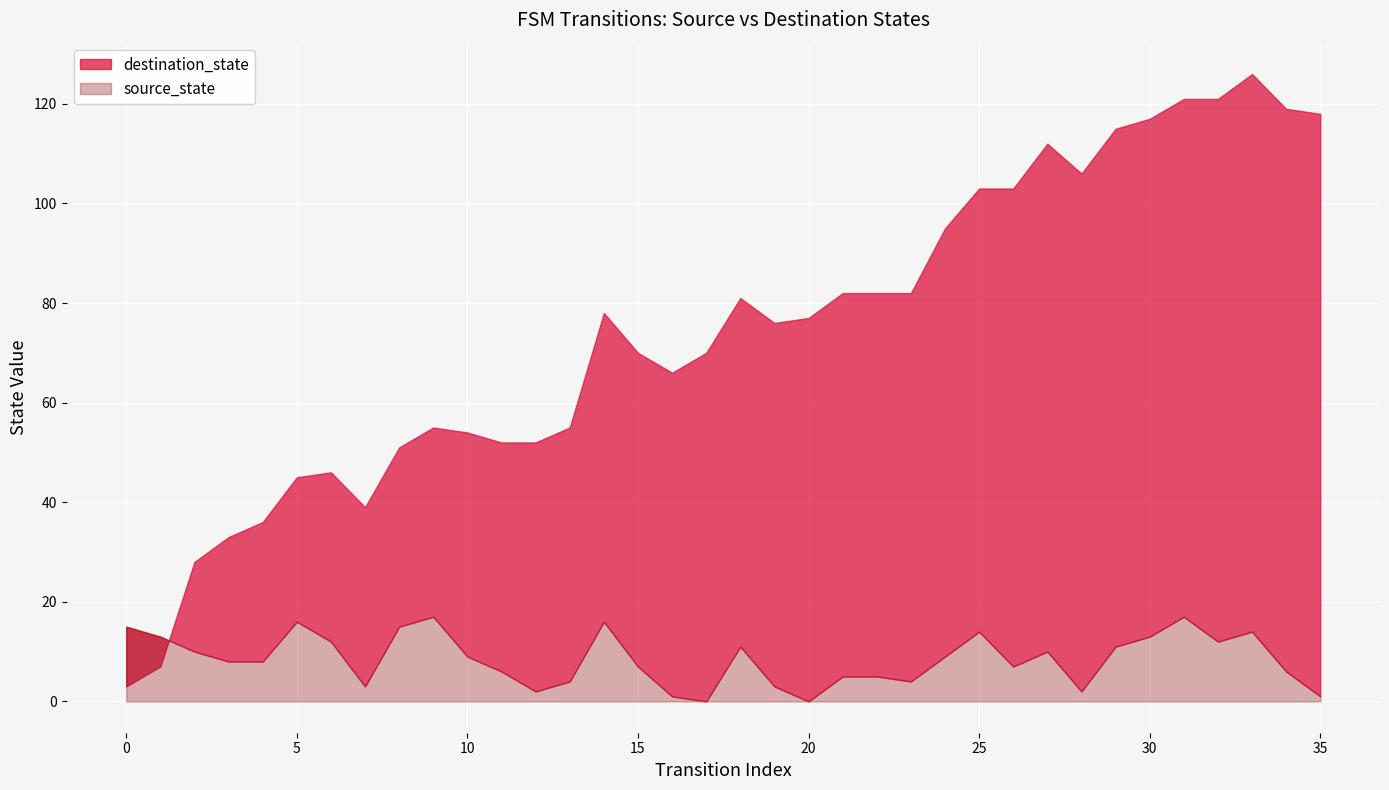

Which series has the largest total across all categories?

destination_state